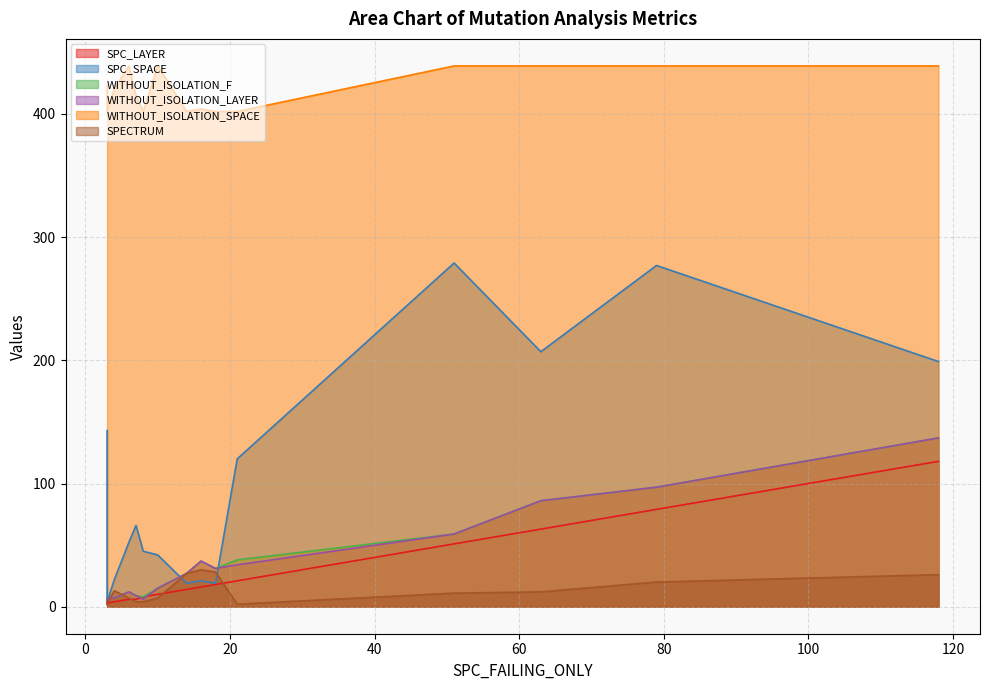

At how many categories does at least one series exceed 432?

6